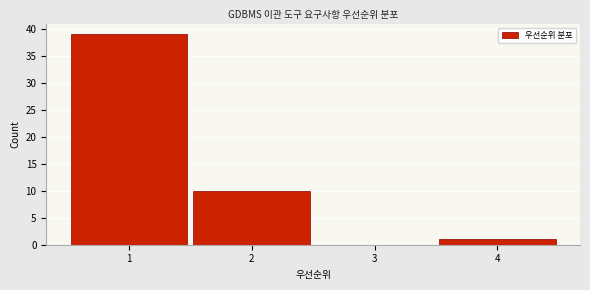

Reading left to right, transcribe this chart: for each bar, give the range it covers on the x-axis and its height. The values are not printed on the chart, so give them approximately, as read against the axis.

0.5 to 1.5: 39
1.5 to 2.5: 10
2.5 to 3.5: 0
3.5 to 4.5: 1